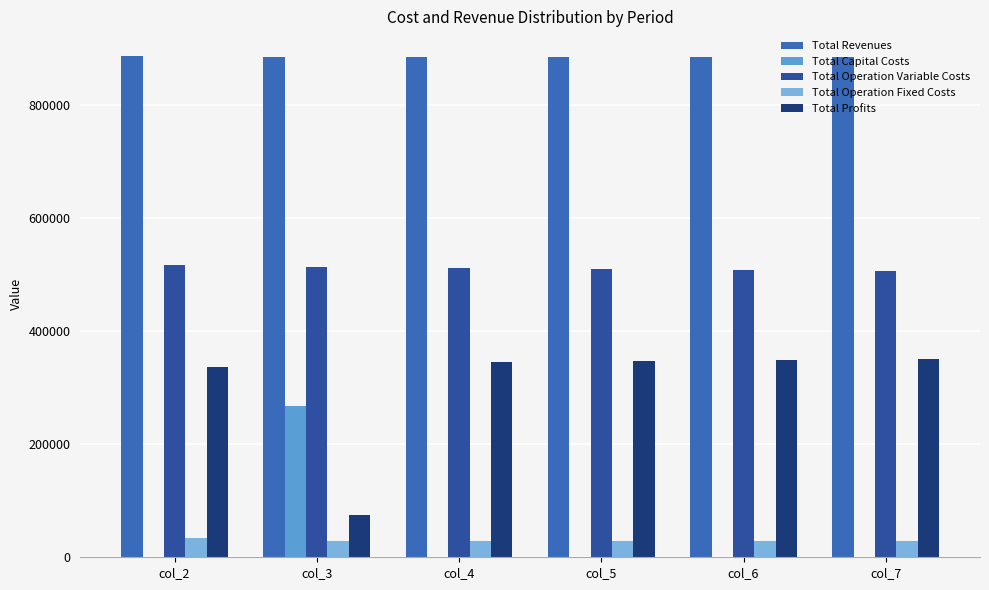

Reading left to right, what are all the values shown in this chart?

Total Revenues: col_2=886597.6	col_3=885949.2	col_4=885949.2	col_5=885949.2	col_6=885949.2	col_7=885949.2
Total Capital Costs: col_2=0.0	col_3=268000.0	col_4=0.0	col_5=0.0	col_6=0.0	col_7=0.0
Total Operation Variable Costs: col_2=516853.7	col_3=514630.0	col_4=512813.3	col_5=510994.2	col_6=509172.5	col_7=507348.3
Total Operation Fixed Costs: col_2=33627.6	col_3=28163.1	col_4=28163.1	col_5=28163.1	col_6=28163.1	col_7=28163.1
Total Profits: col_2=336116.4	col_3=75156.1	col_4=344972.7	col_5=346791.9	col_6=348613.6	col_7=350437.8